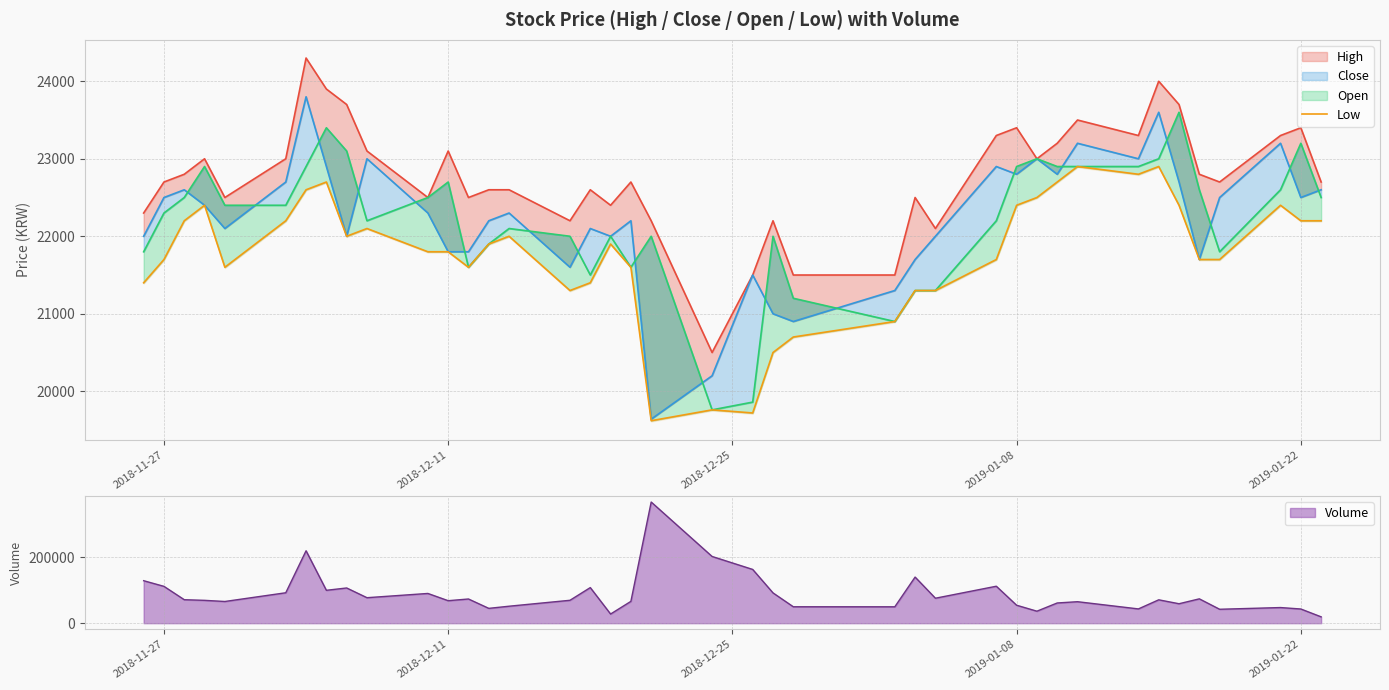

What is the maximum value shown in the chart?

22900